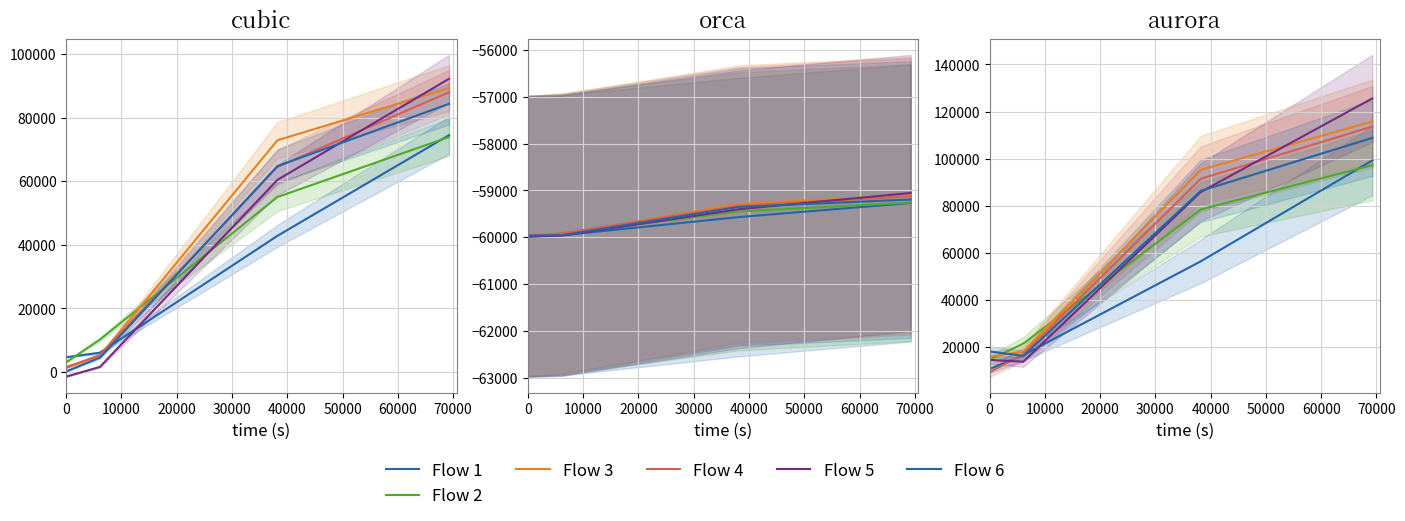

What are all the series names shown in the legend?

Flow 1, Flow 2, Flow 3, Flow 4, Flow 5, Flow 6